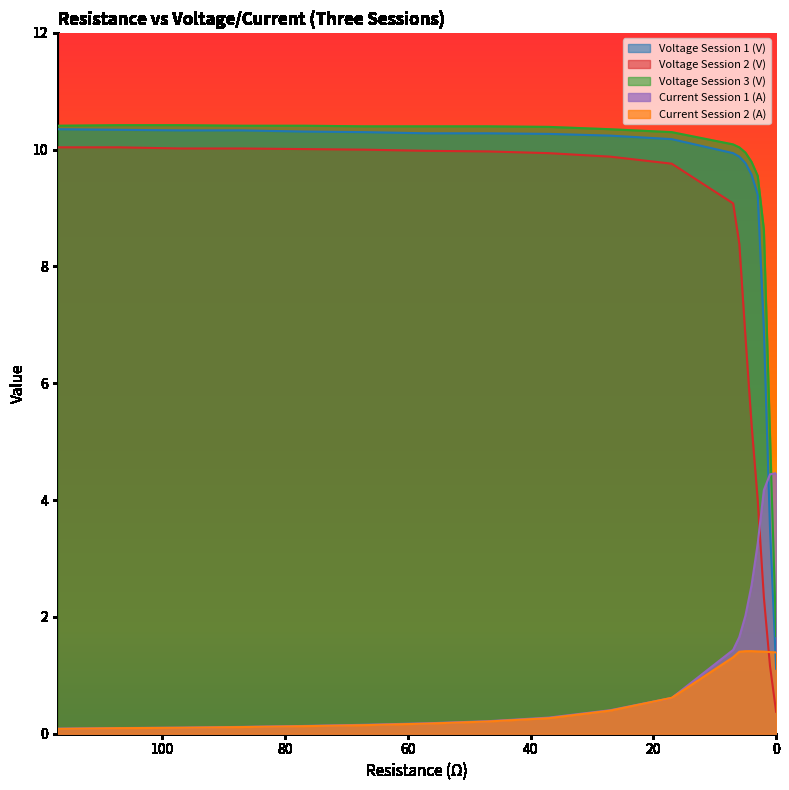

What is the value of the Voltage Session 1 (V) point at the 10th from the left?

10.2